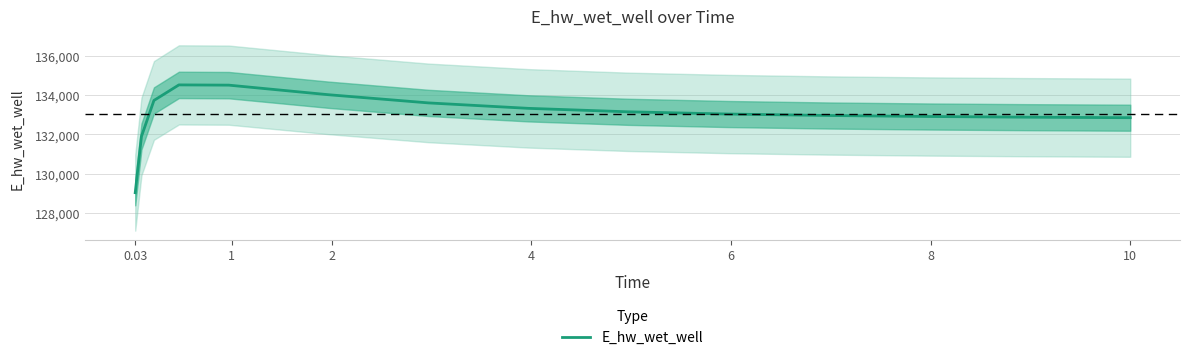

True or false: the data has more than 2 interior local peaks.

False